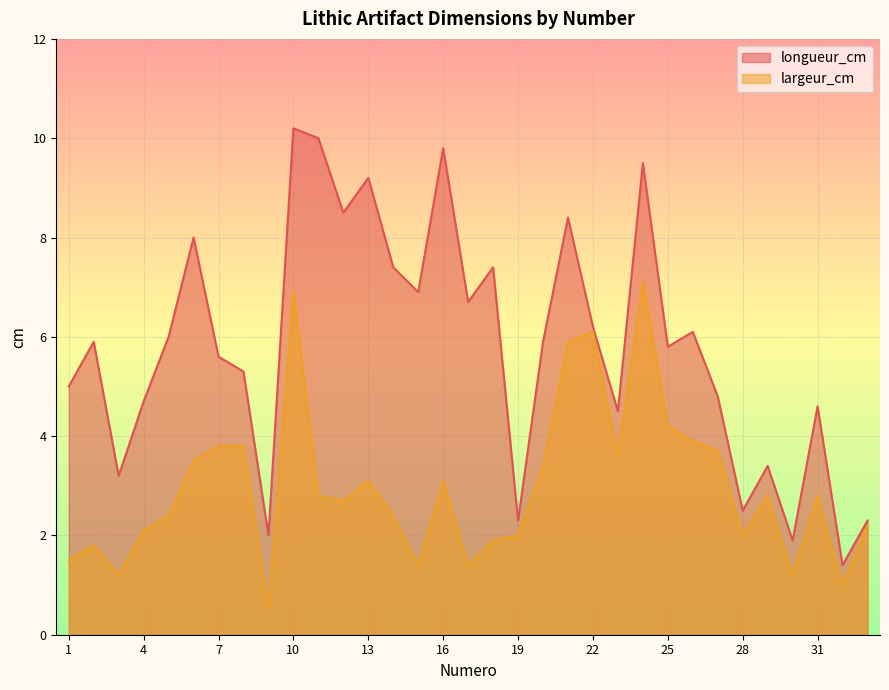

List the series in order of their overall mean, highest first.

longueur_cm, largeur_cm